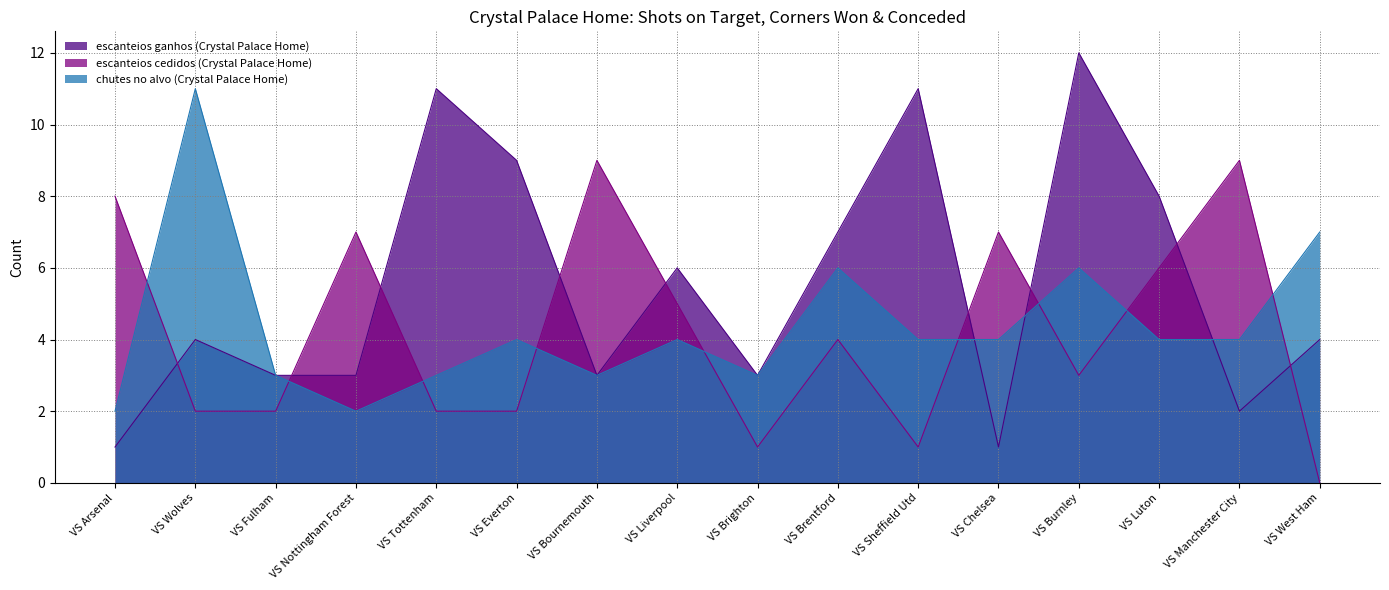

Does the chart display data point markers on the line(s)?

No